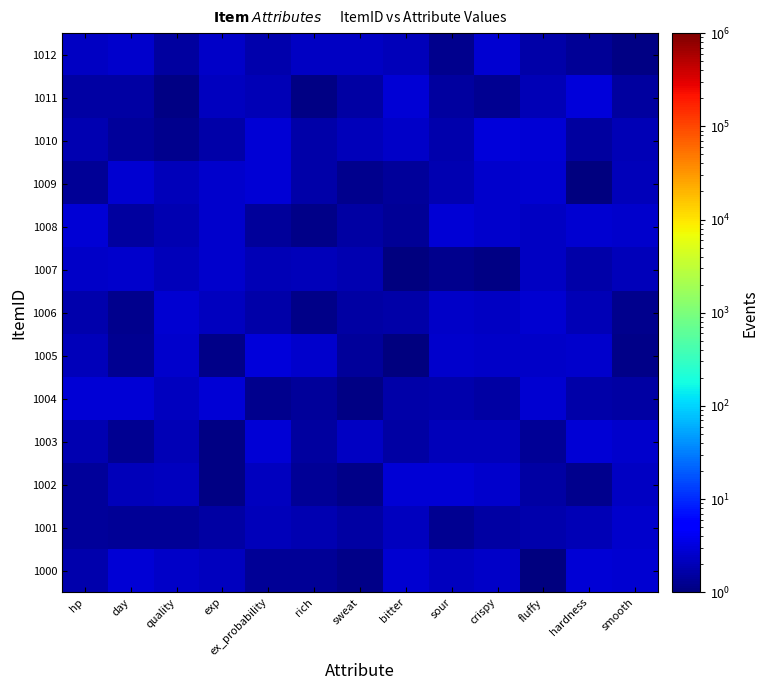

How many data points does each series have?

13